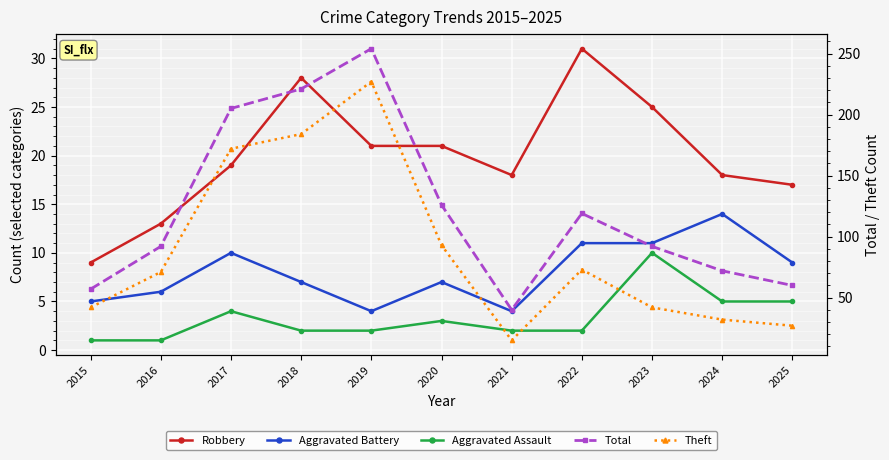

Between 2018 and 2025, which is larger?

2018